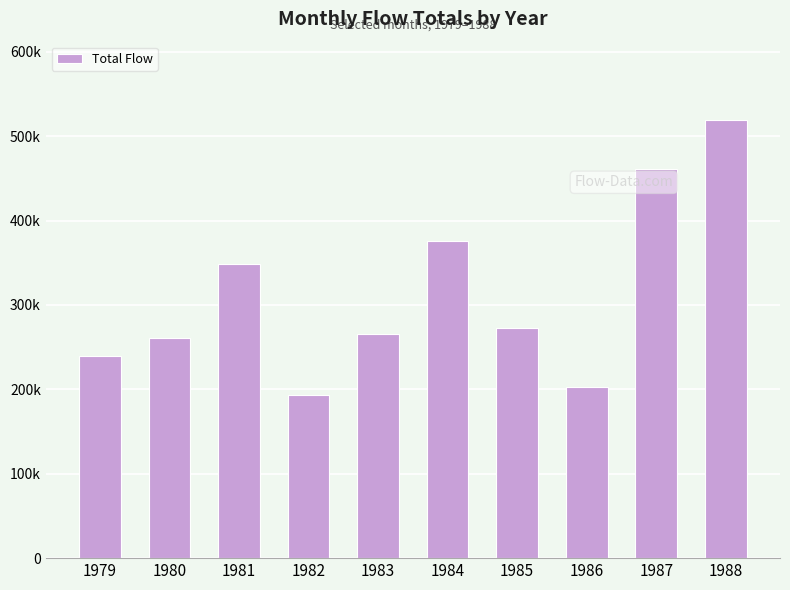

What is the value of the 3rd bar from the left?

348953.1